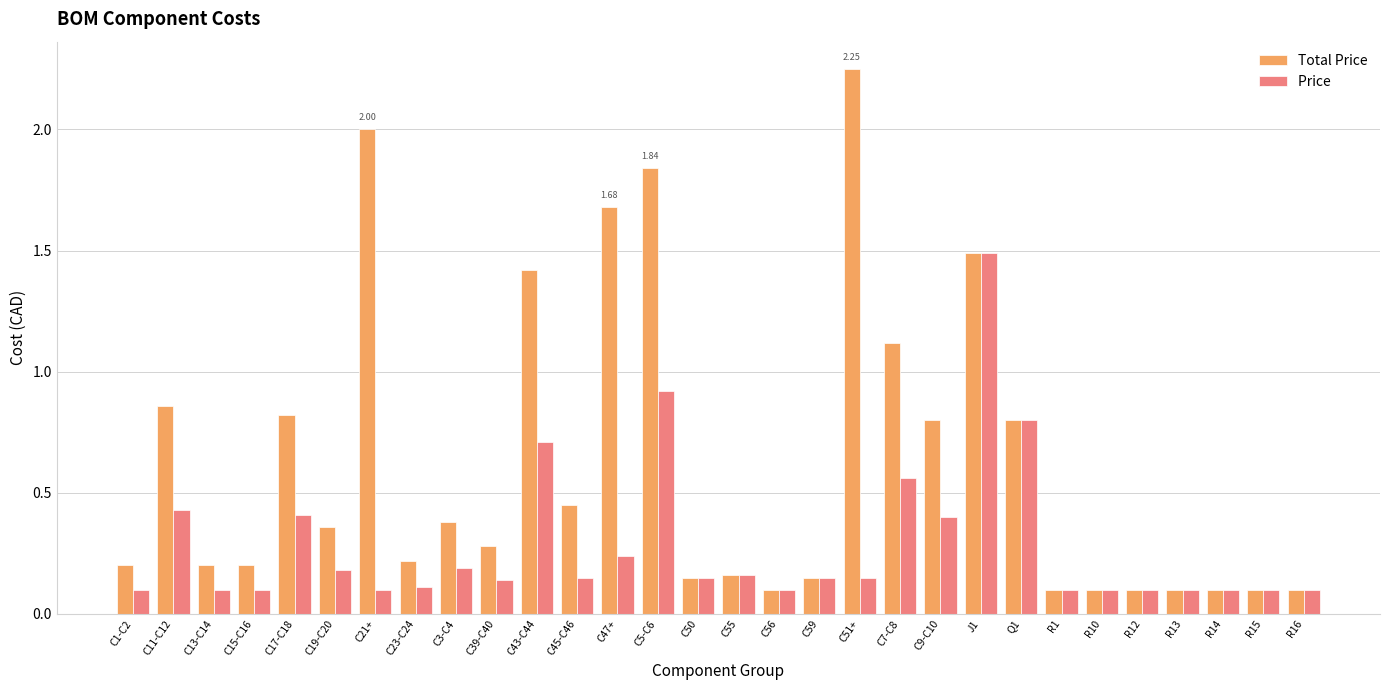

At which category is the sum across all series the highest?

J1